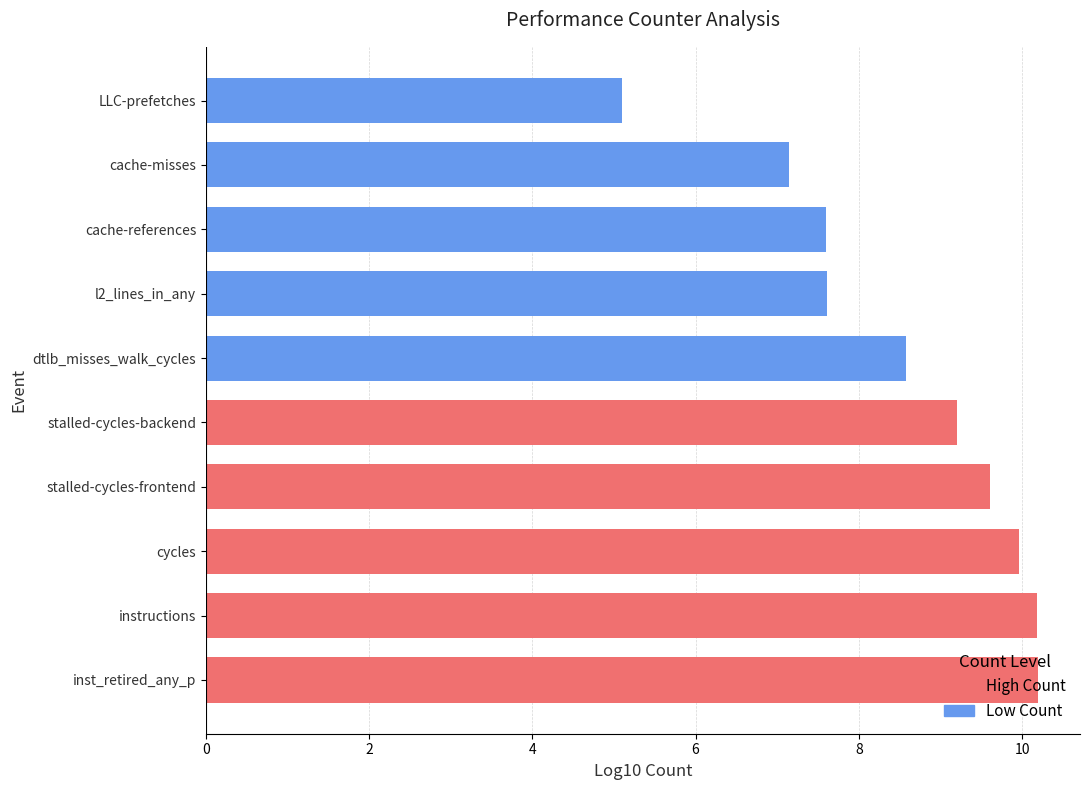

List the series in order of their peak value, lowest first.

Low Count, High Count